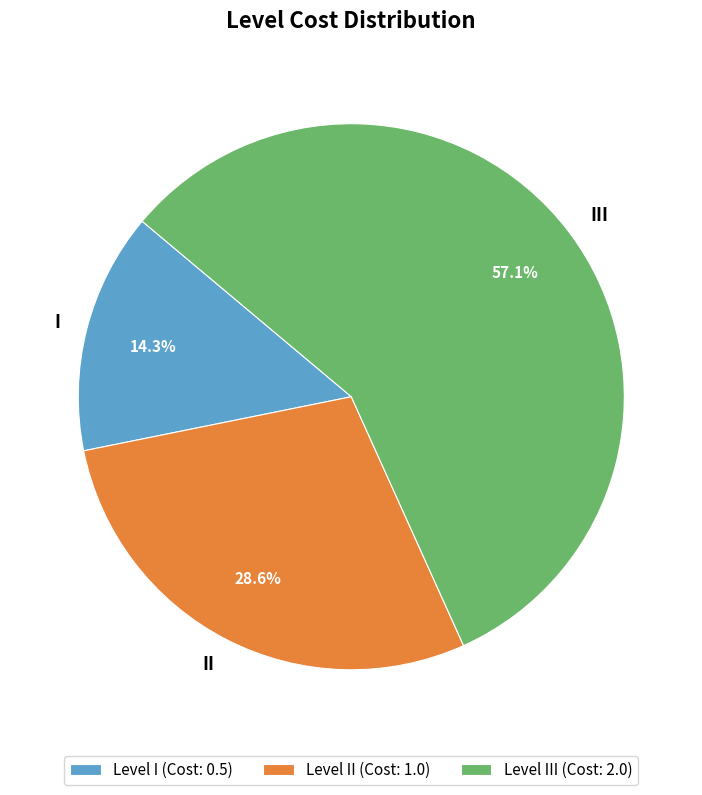

To the nearest percent, what percentage of the pie is I?

14%